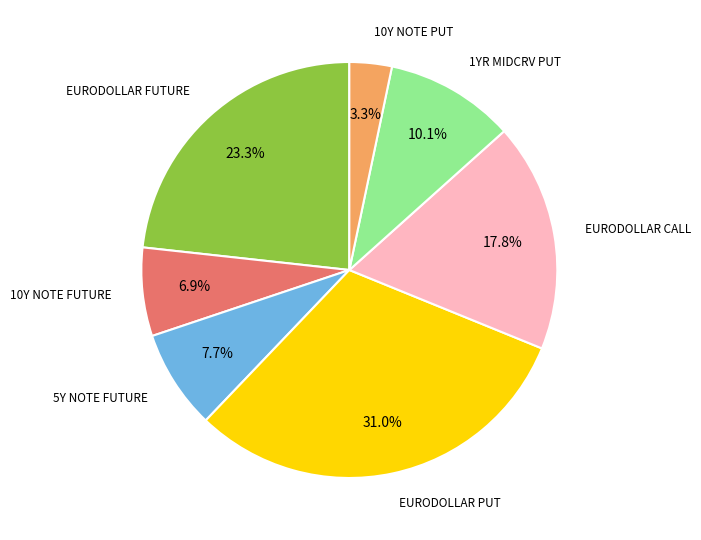

Is there a majority slice in this chart?

No